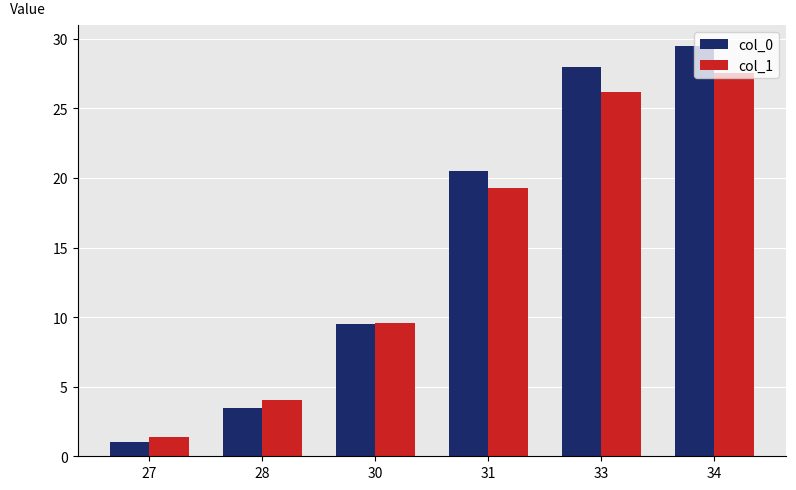

What is the lowest value of the col_0 series?

1.0